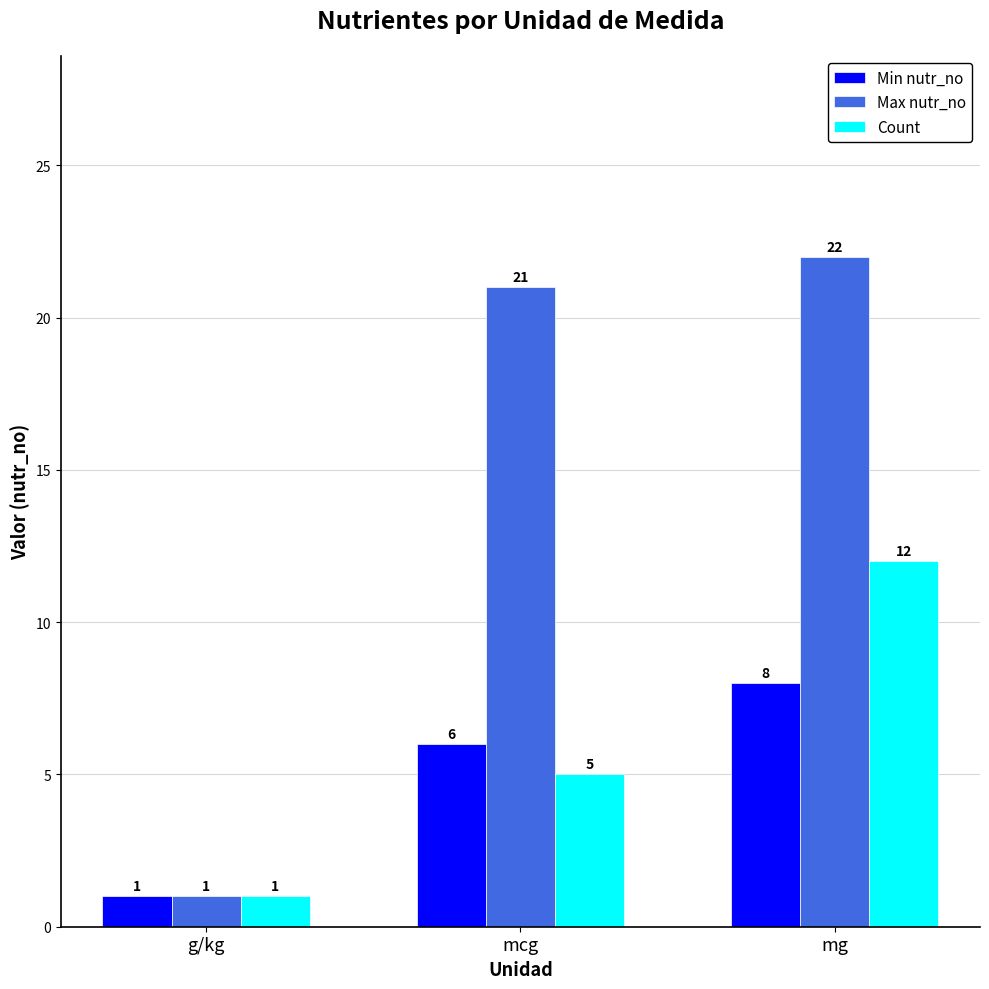

What is the maximum value for Min nutr_no?

8